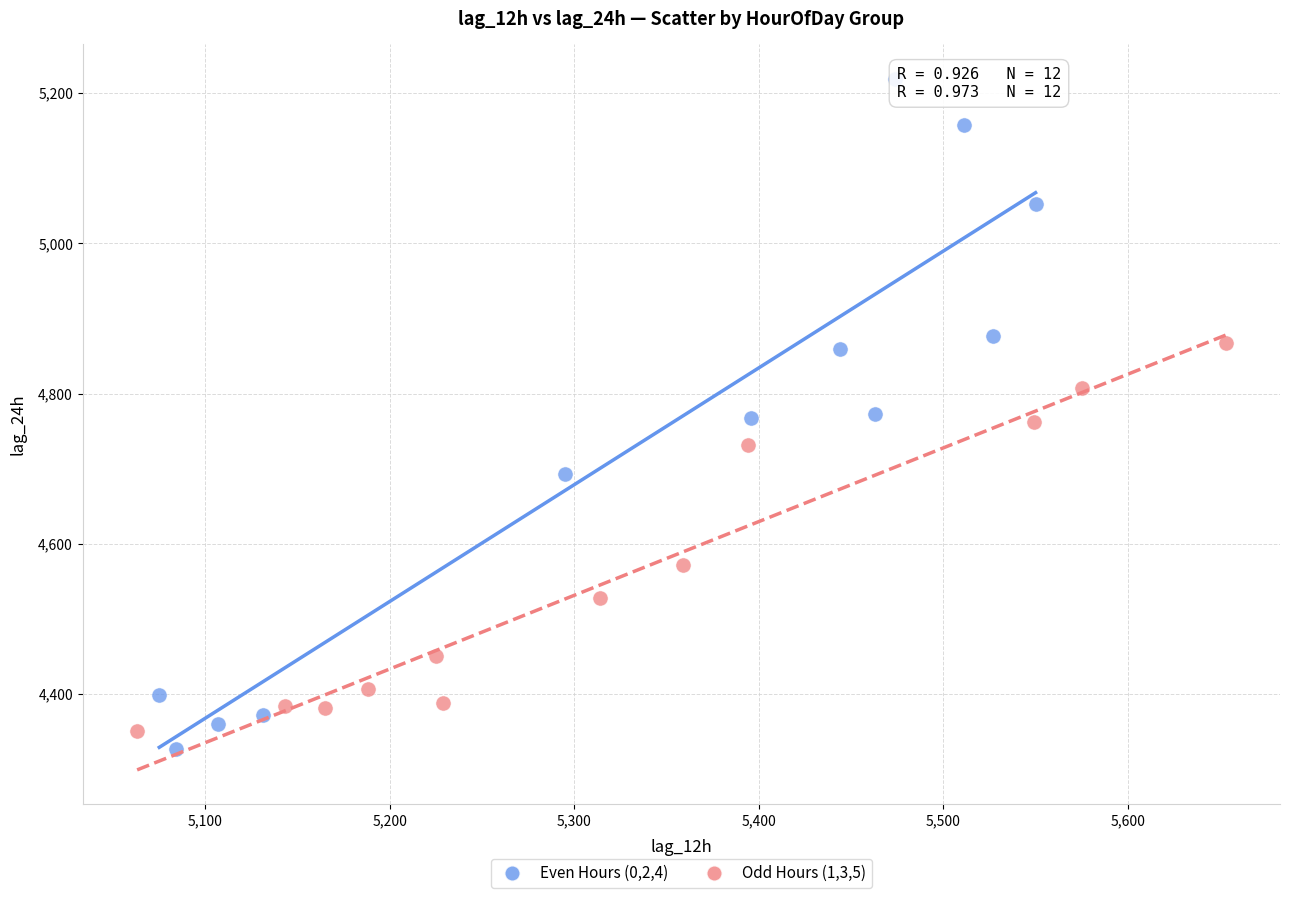

Which series reaches the maximum Y coordinate?

Even Hours (0,2,4)